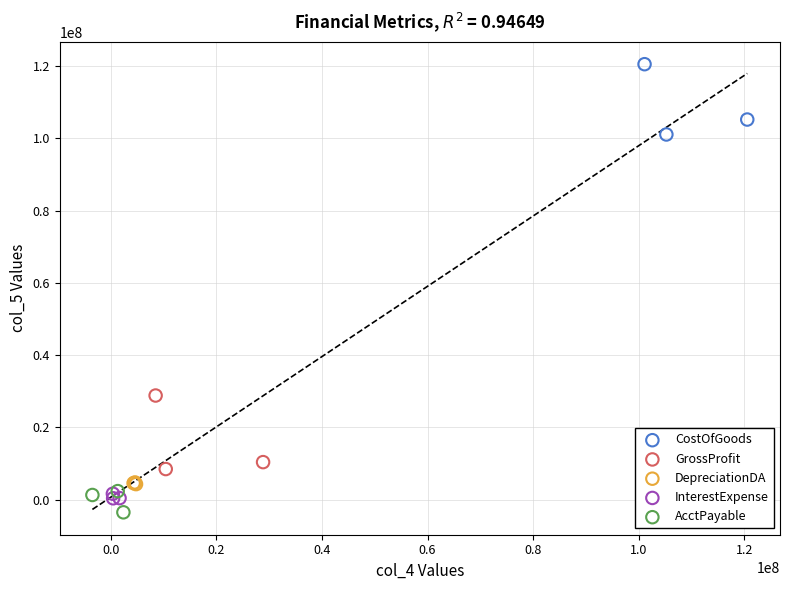

What are all the series names shown in the legend?

CostOfGoods, GrossProfit, DepreciationDA, InterestExpense, AcctPayable